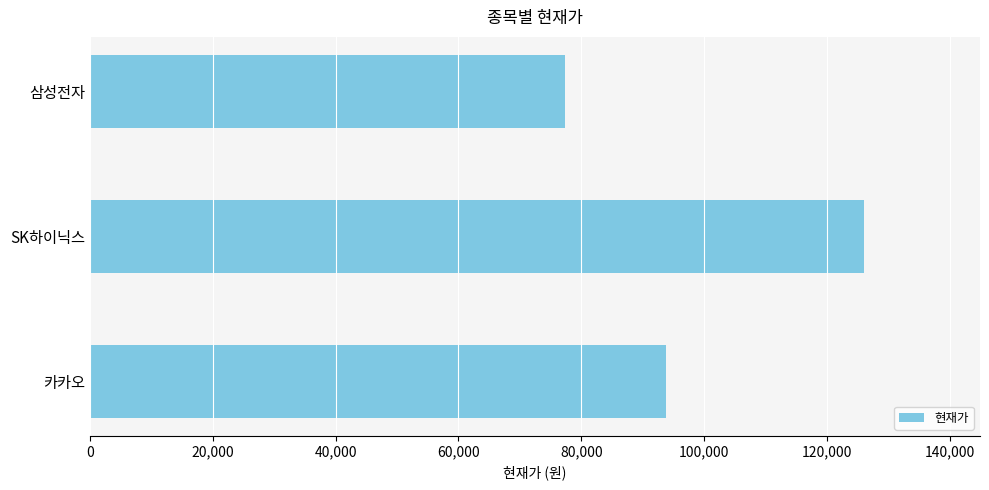

What is the label of the 3rd bar from the bottom?

삼성전자